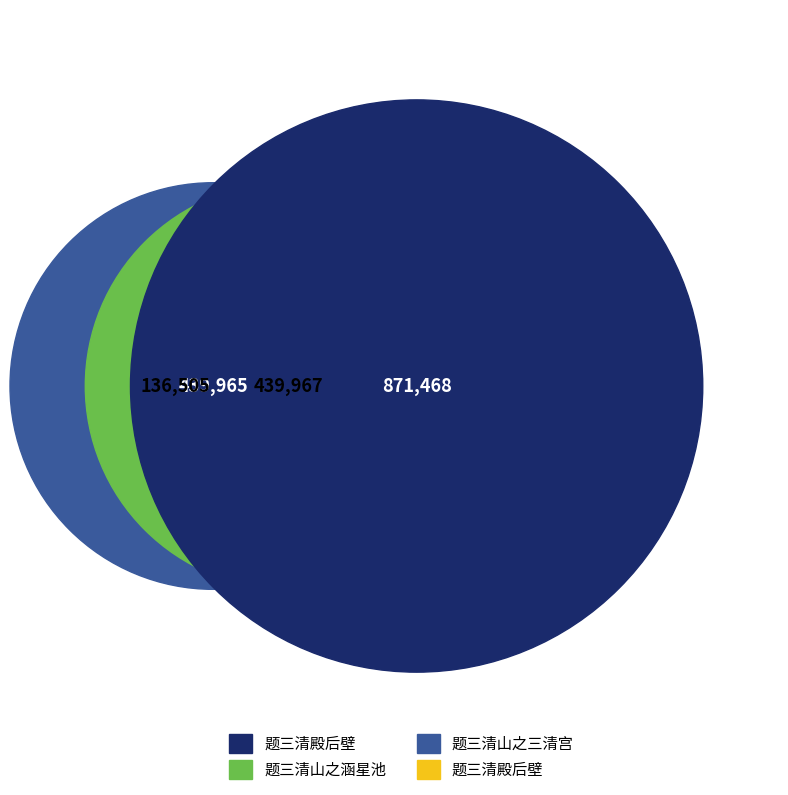

Which slice is the smallest?

题三清殿后壁